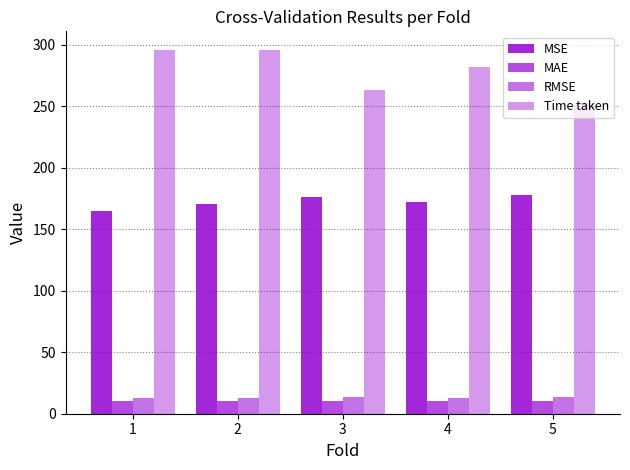

Does the chart contain stacked bars?

No